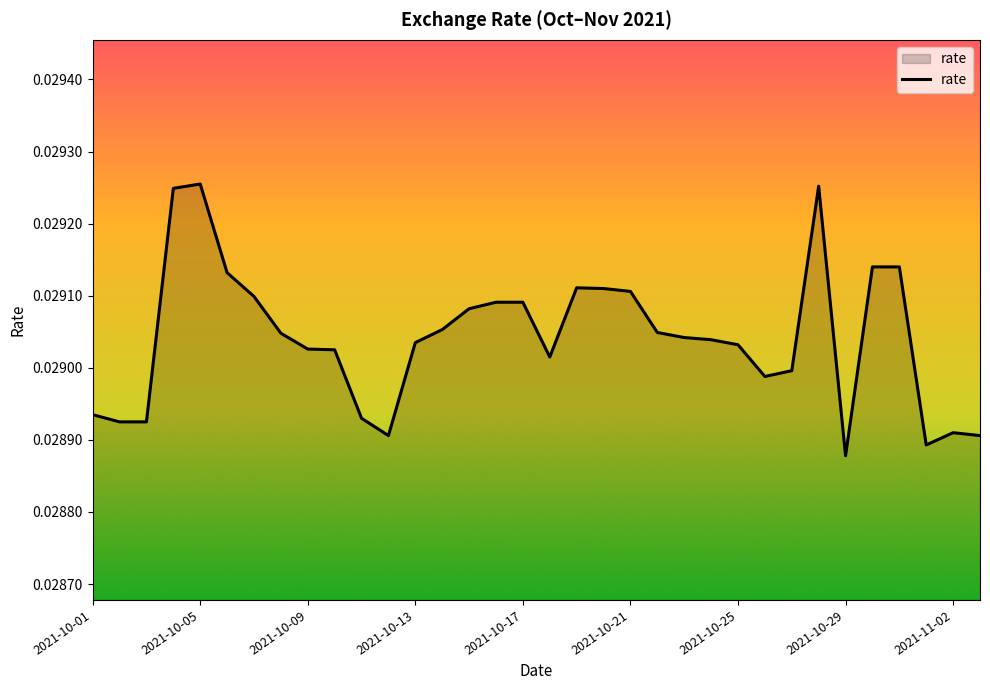

What is the label of the 11th point from the right?

23